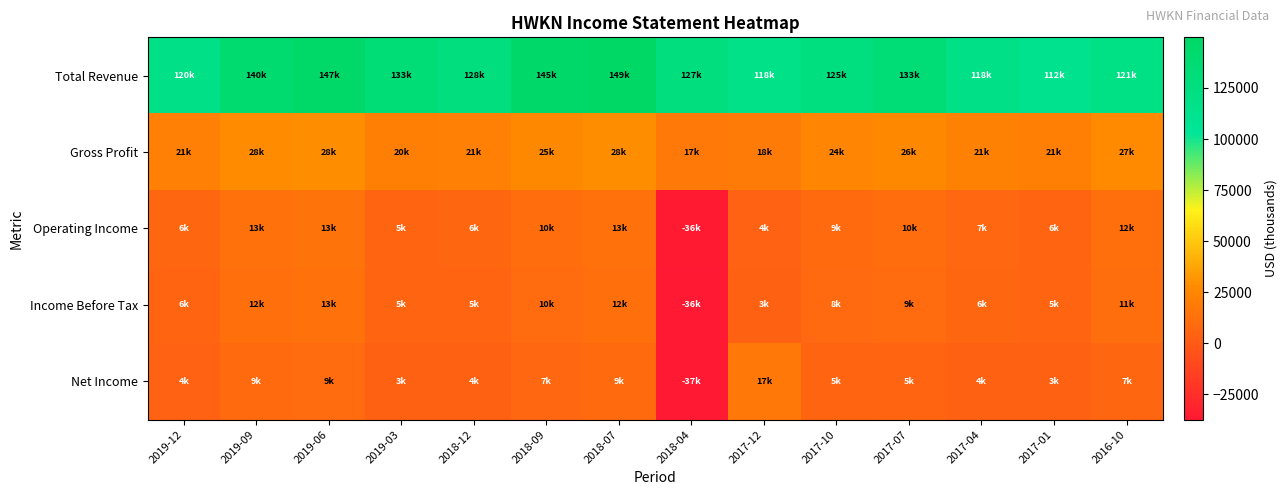

Which series has the largest total across all categories?

Total Revenue